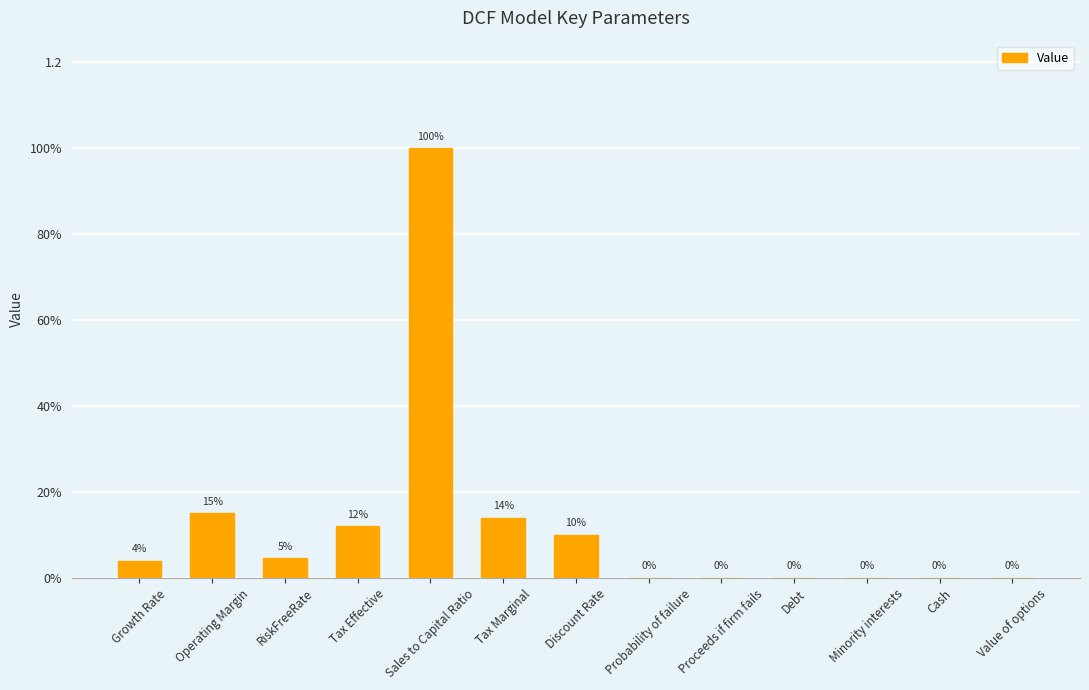

What is the greatest value displayed?

1.0